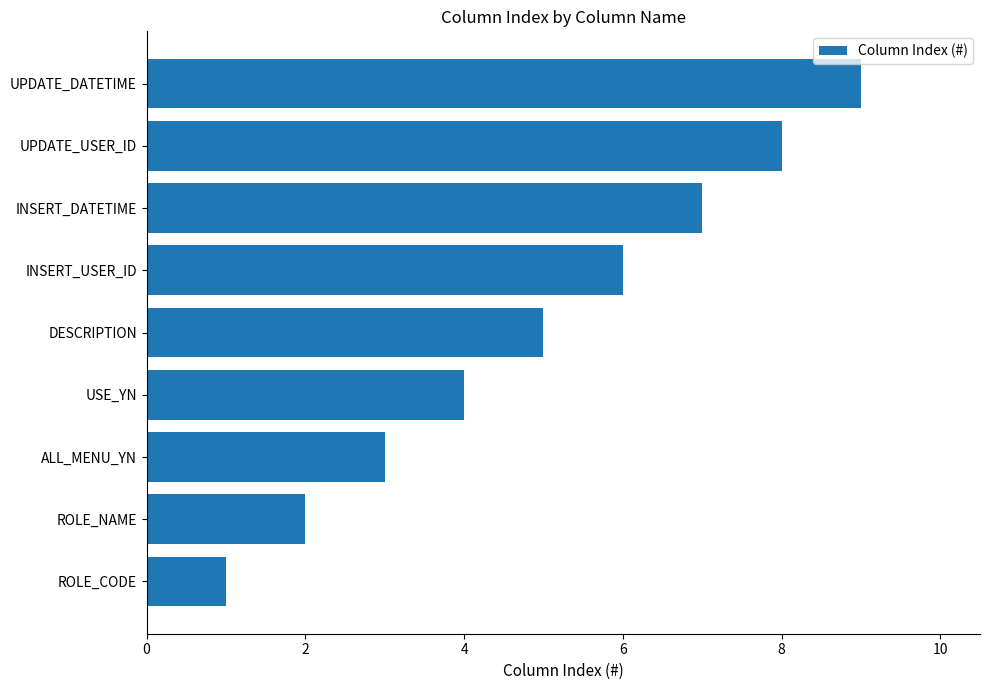

What is the sum of all values?

45